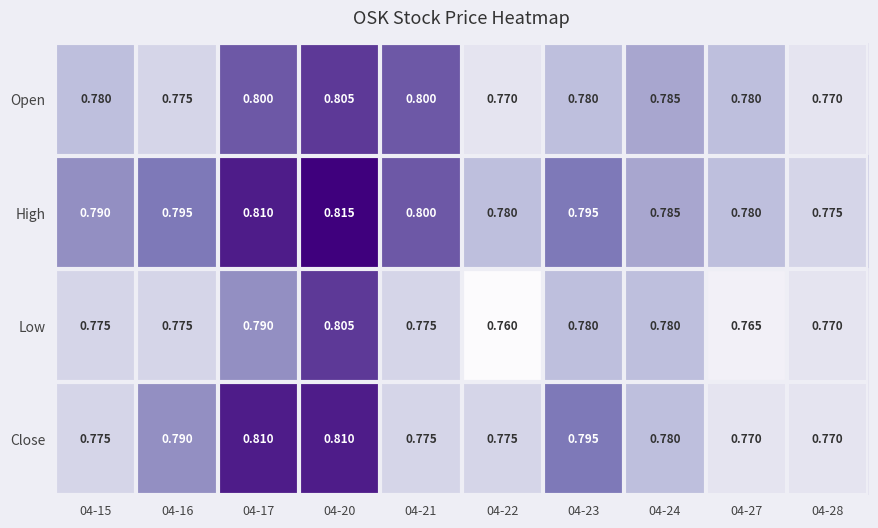

What is the minimum value shown in the chart?

0.8